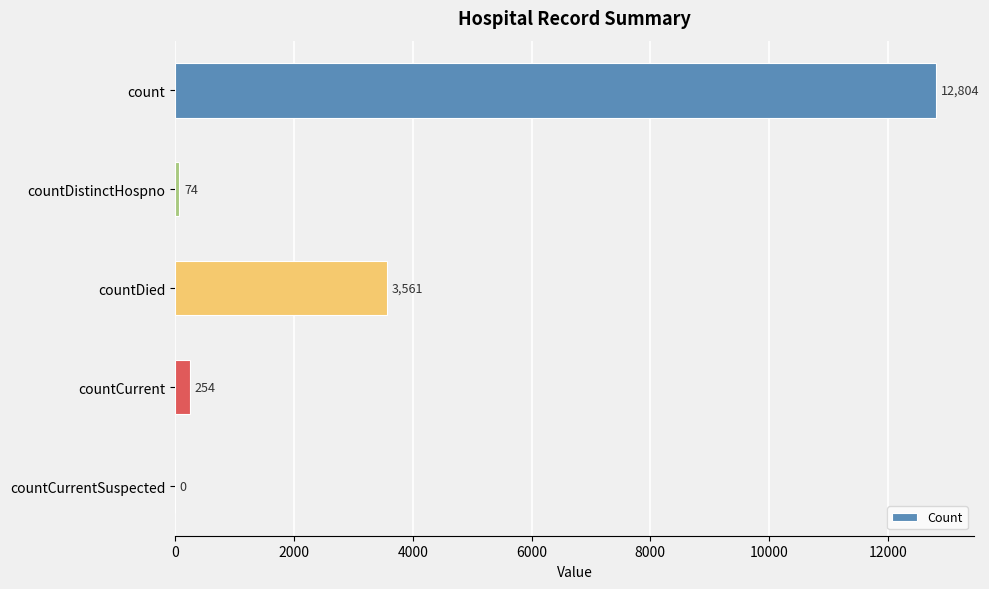

What is the sum of all values?

16693